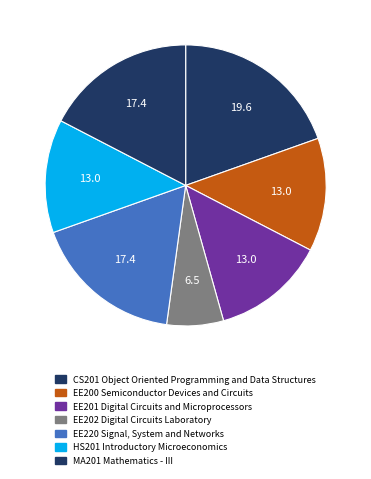

Count the number of slices in the pie.

7